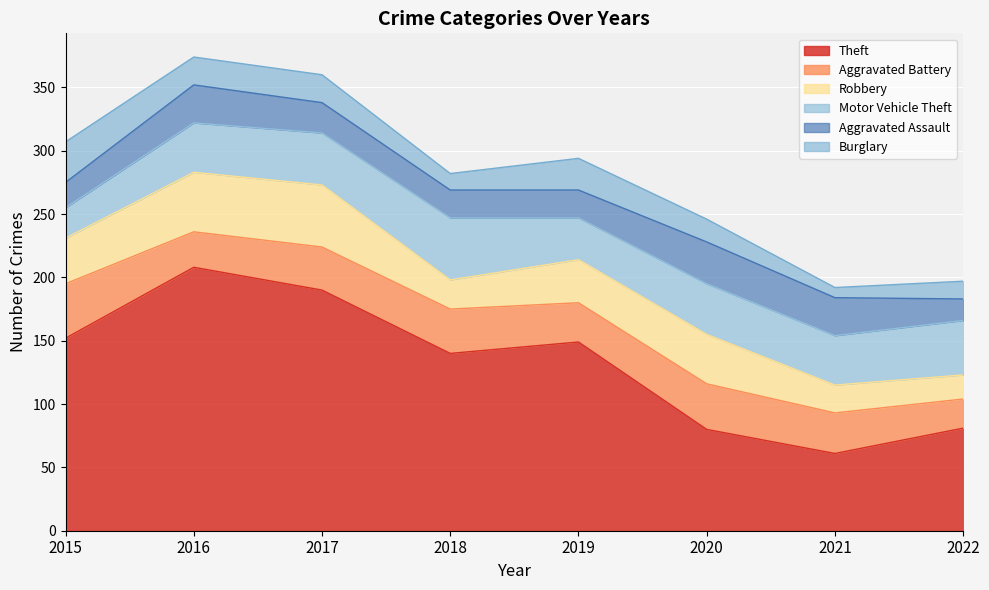

What is the difference between the maximum and minimum values in the Aggravated Assault series?

16